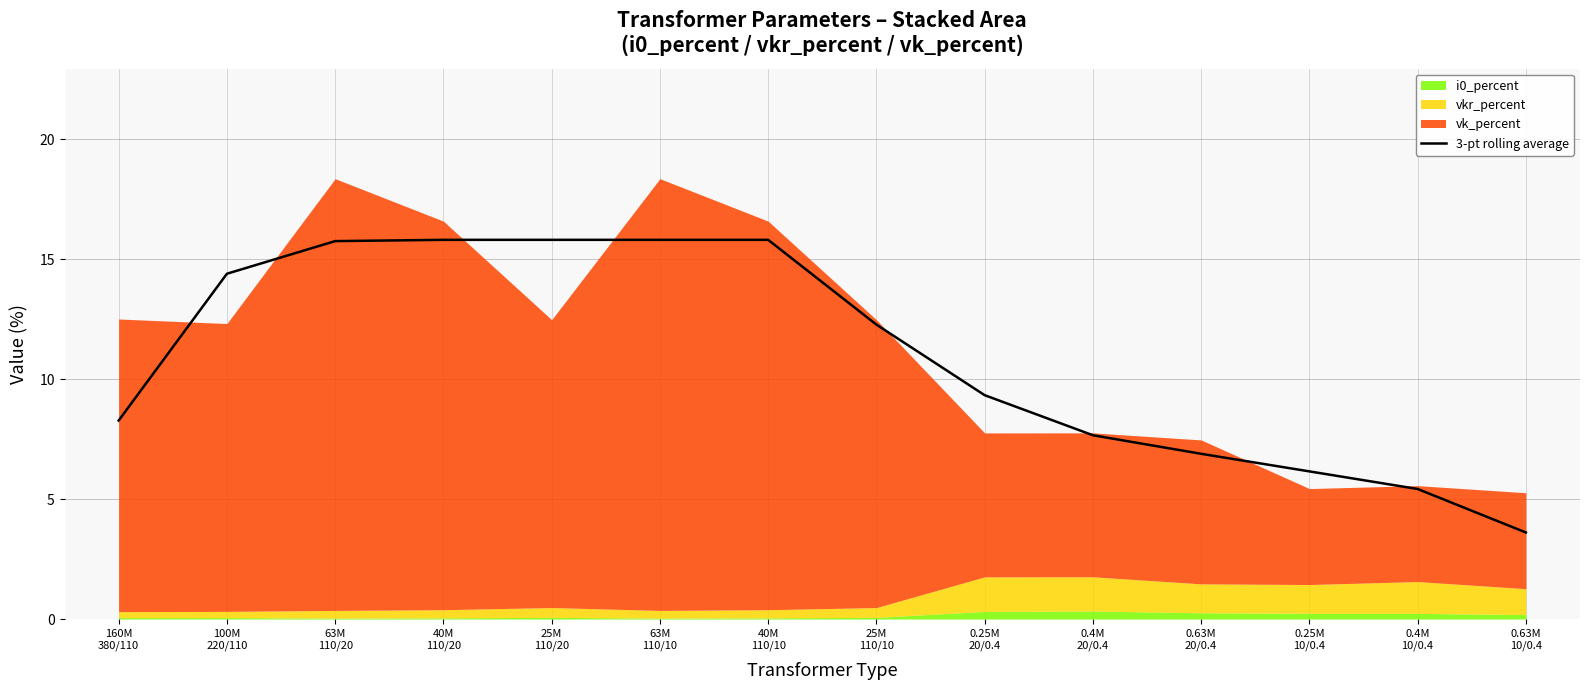

List the labels in order of value, largest first.

40M
110/20, 25M
110/20, 63M
110/10, 40M
110/10, 63M
110/20, 100M
220/110, 25M
110/10, 0.25M
20/0.4, 160M
380/110, 0.4M
20/0.4, 0.63M
20/0.4, 0.25M
10/0.4, 0.4M
10/0.4, 0.63M
10/0.4